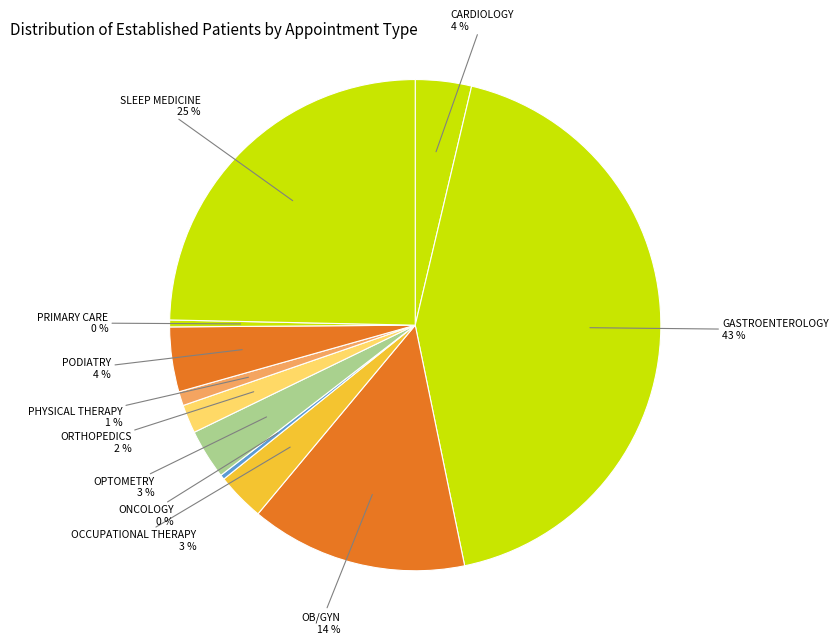

What is the largest slice in the pie chart?

GASTROENTEROLOGY